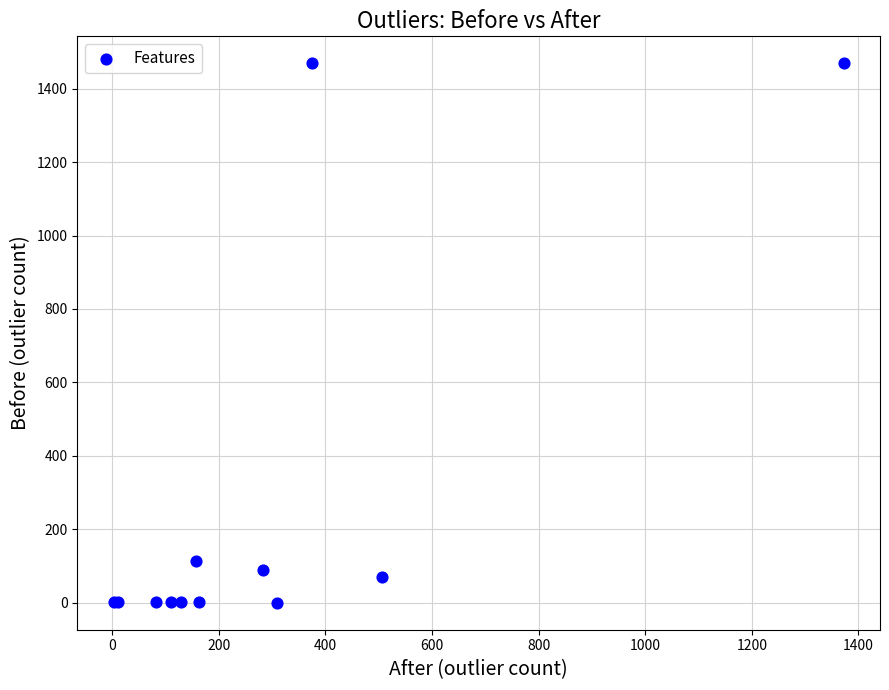

What Y value in the scatter plot is closest to 734?

115